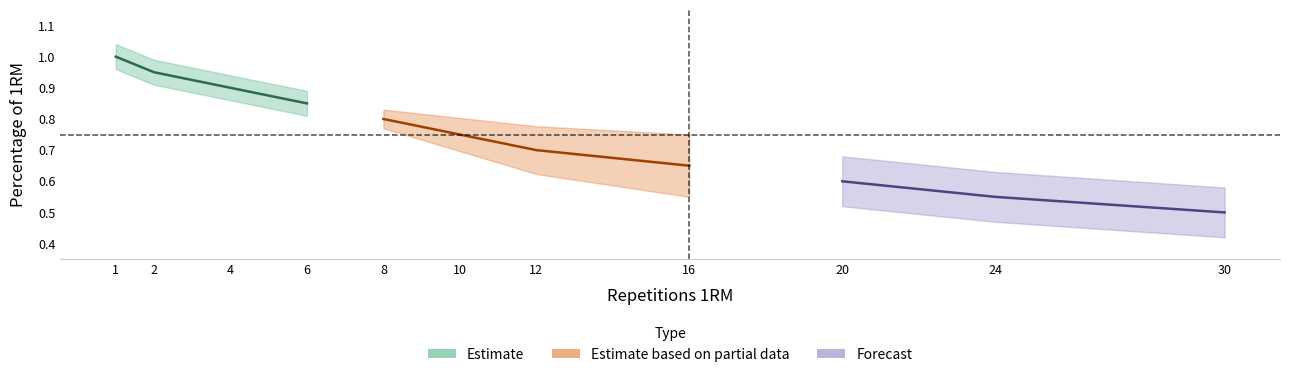

List the labels in order of value, largest first.

1, 2, 4, 6, 8, 10, 12, 16, 20, 24, 30